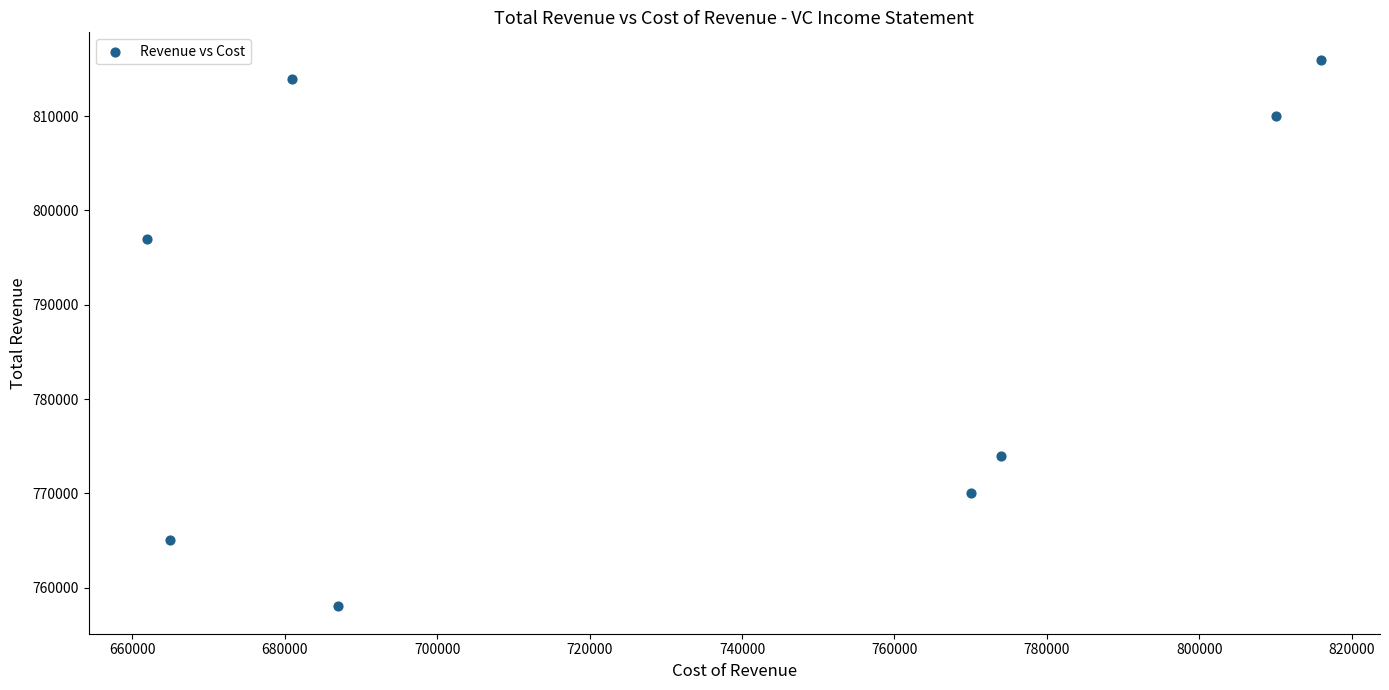

What is the average Y value?

788000